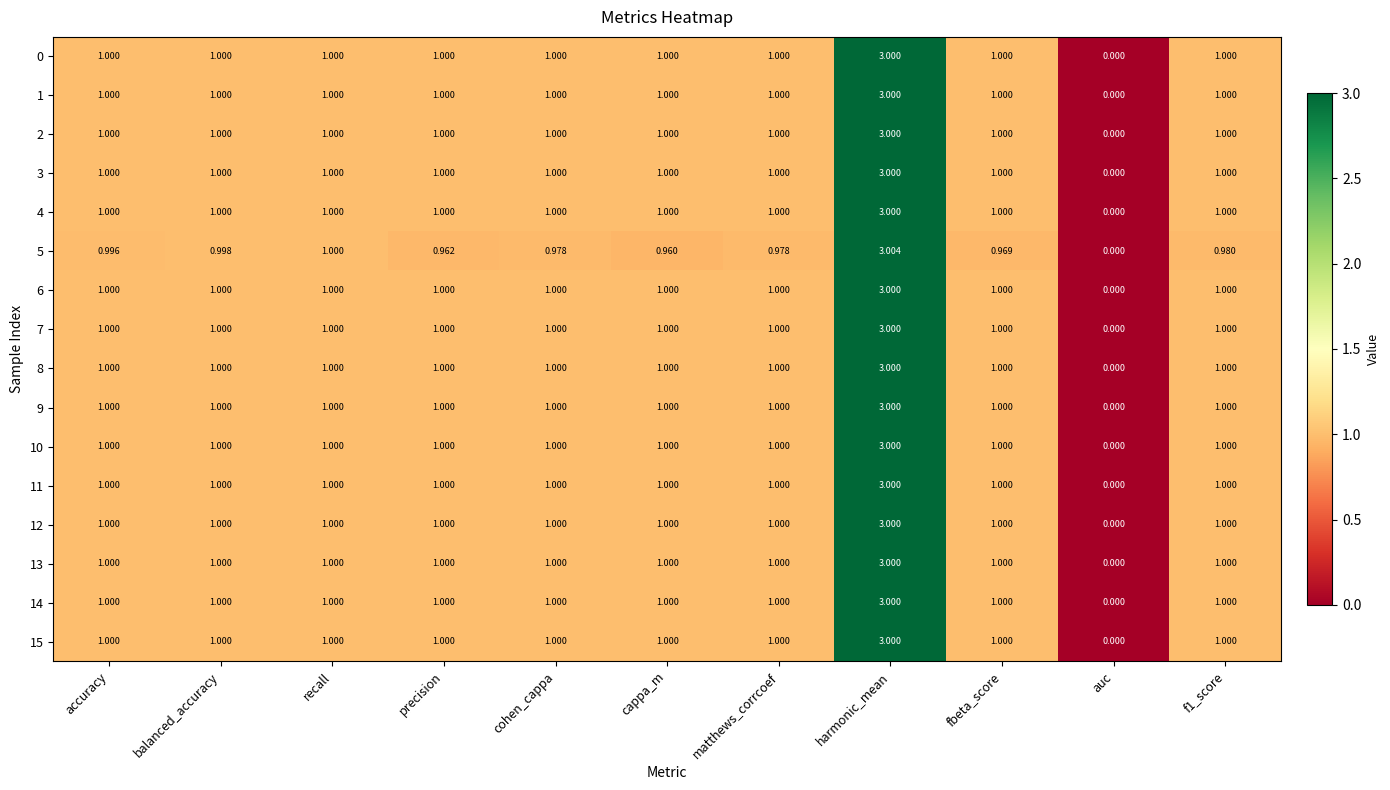

At how many categories does at least one series exceed 2?

1